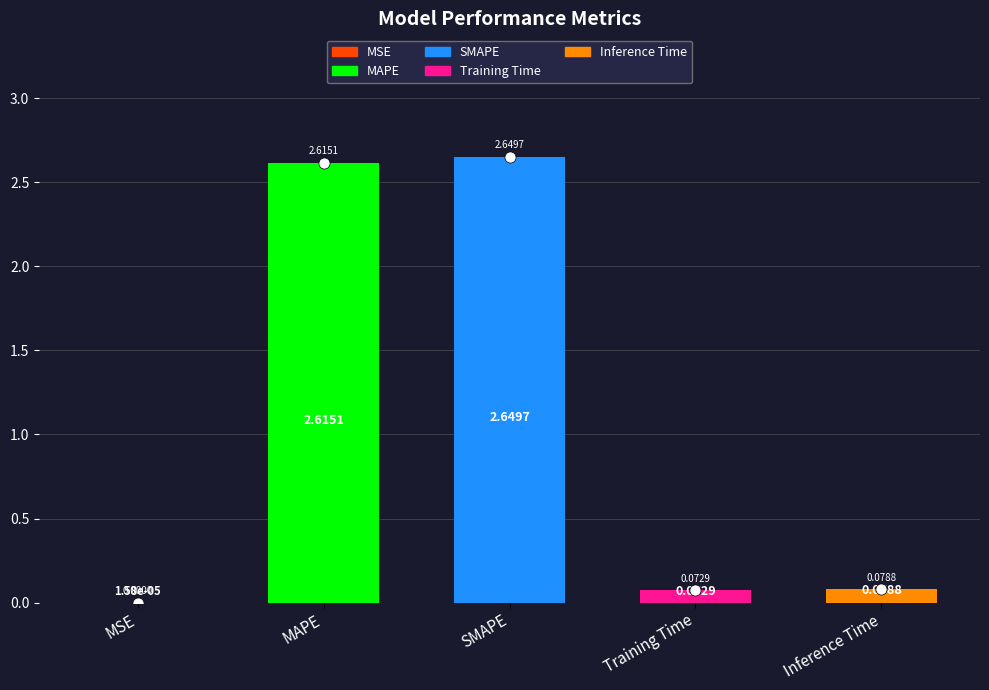

What is the sum of all values?

5.4